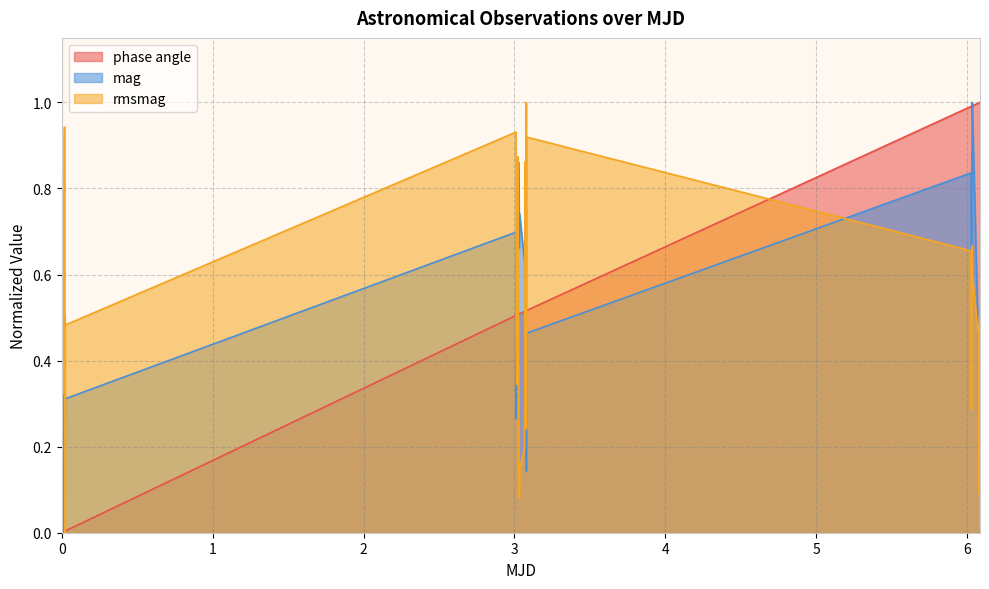

How many data points does each series have?

40